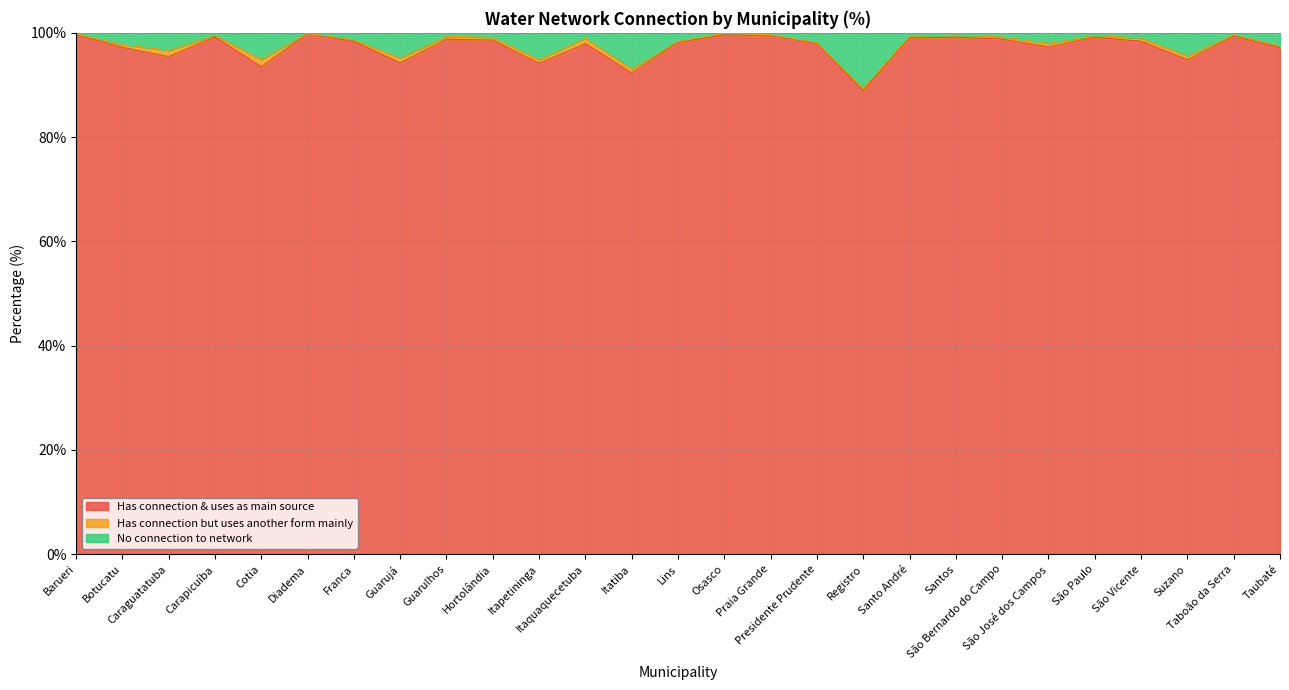

What are all the series names shown in the legend?

Has connection & uses as main source, Has connection but uses another form mainly, No connection to network